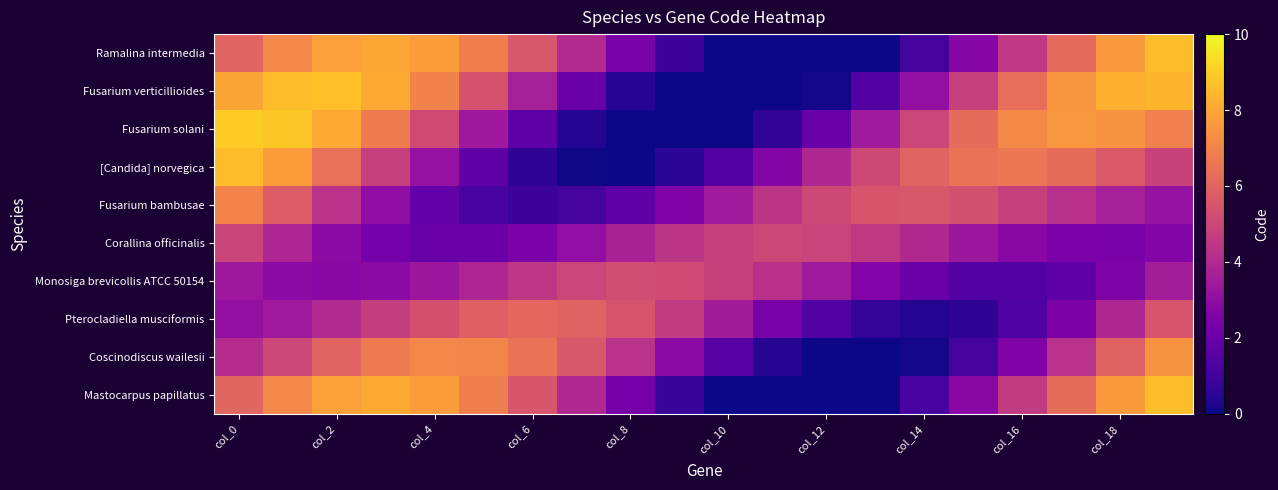

Reading right to left, extract all data points from this chart.

Ramalina intermedia: 8.6	7.7	6.2	4.5	2.7	1.1	-0.1	-0.8	-0.8	-0.3	0.9	2.4	4.0	5.6	6.9	7.7	8.0	7.8	7.1	6.0
Fusarium verticillioides: 8.4	8.3	7.6	6.4	4.8	3.1	1.4	0.1	-0.8	-1.0	-0.6	0.5	1.9	3.7	5.4	7.0	8.1	8.6	8.6	7.9
Fusarium solani: 6.9	7.5	7.6	7.2	6.3	5.0	3.5	2.0	0.6	-0.3	-0.7	-0.5	0.4	1.7	3.4	5.1	6.8	8.1	8.8	9.0
[Candida] norvegica: 4.9	5.6	6.3	6.6	6.5	6.0	5.1	3.9	2.7	1.5	0.5	0.0	0.0	0.6	1.7	3.1	4.8	6.4	7.7	8.6
Fusarium bambusae: 3.2	3.6	4.2	4.8	5.3	5.6	5.5	5.1	4.4	3.5	2.5	1.7	1.1	0.9	1.2	1.9	3.0	4.3	5.7	7.0
Corallina officinalis: 2.7	2.4	2.5	2.8	3.4	4.0	4.5	4.9	5.0	4.8	4.4	3.7	3.0	2.4	2.0	1.9	2.2	2.9	3.8	4.9
Monosiga brevicollis ATCC 50154: 3.6	2.5	1.8	1.4	1.5	1.9	2.6	3.4	4.2	4.8	5.2	5.2	5.0	4.5	3.9	3.3	2.9	2.8	2.9	3.4
Pterocladiella musciformis: 5.5	3.9	2.5	1.3	0.6	0.4	0.7	1.4	2.4	3.5	4.6	5.4	6.0	6.1	5.9	5.4	4.7	4.0	3.4	3.1
Coscinodiscus wailesii: 7.4	6.0	4.3	2.6	1.1	0.1	-0.4	-0.3	0.4	1.5	2.9	4.3	5.6	6.5	7.0	7.1	6.7	6.0	5.1	4.1
Mastocarpus papillatus: 8.6	7.7	6.3	4.6	2.8	1.2	-0.1	-0.8	-0.8	-0.3	0.8	2.3	3.9	5.5	6.8	7.7	8.1	7.8	7.1	6.1